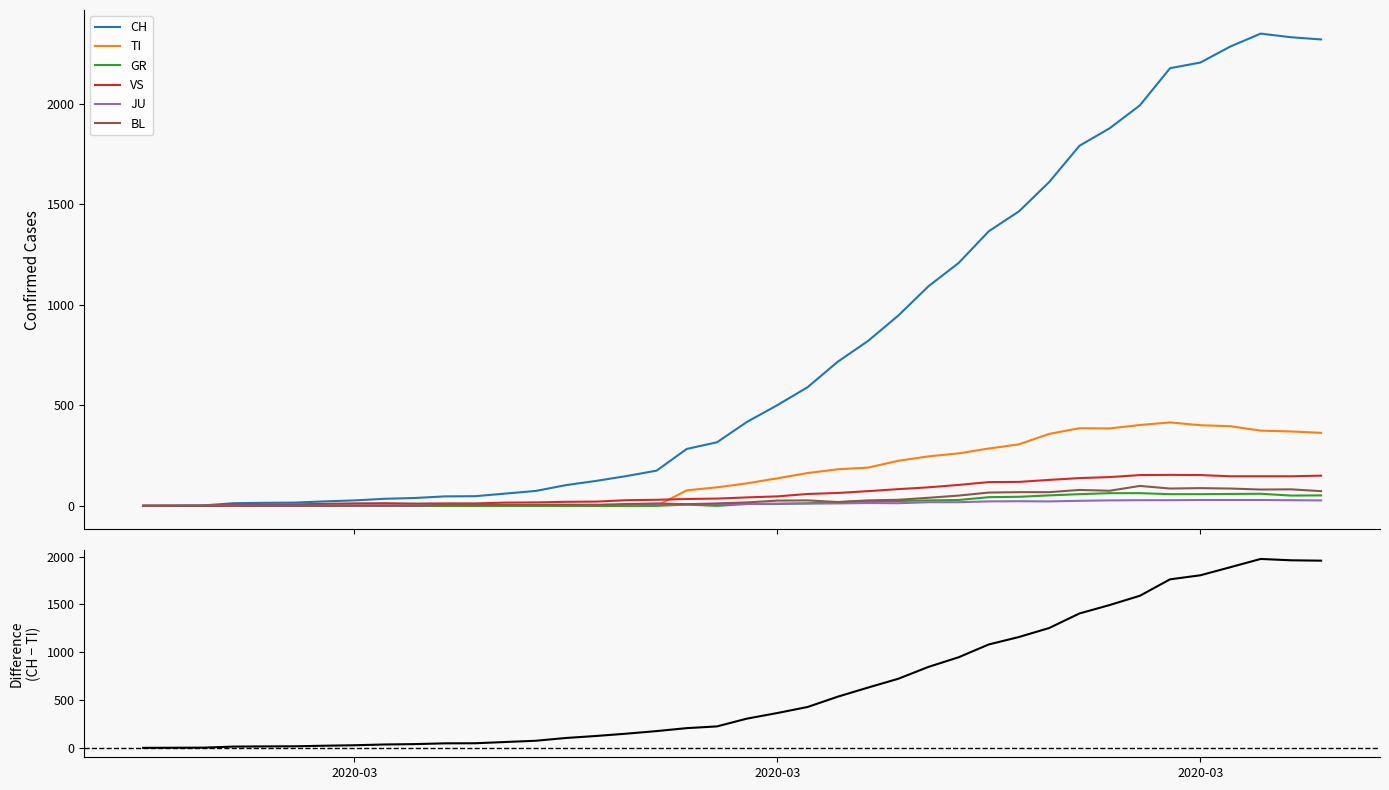

What is the maximum value for TI?

415